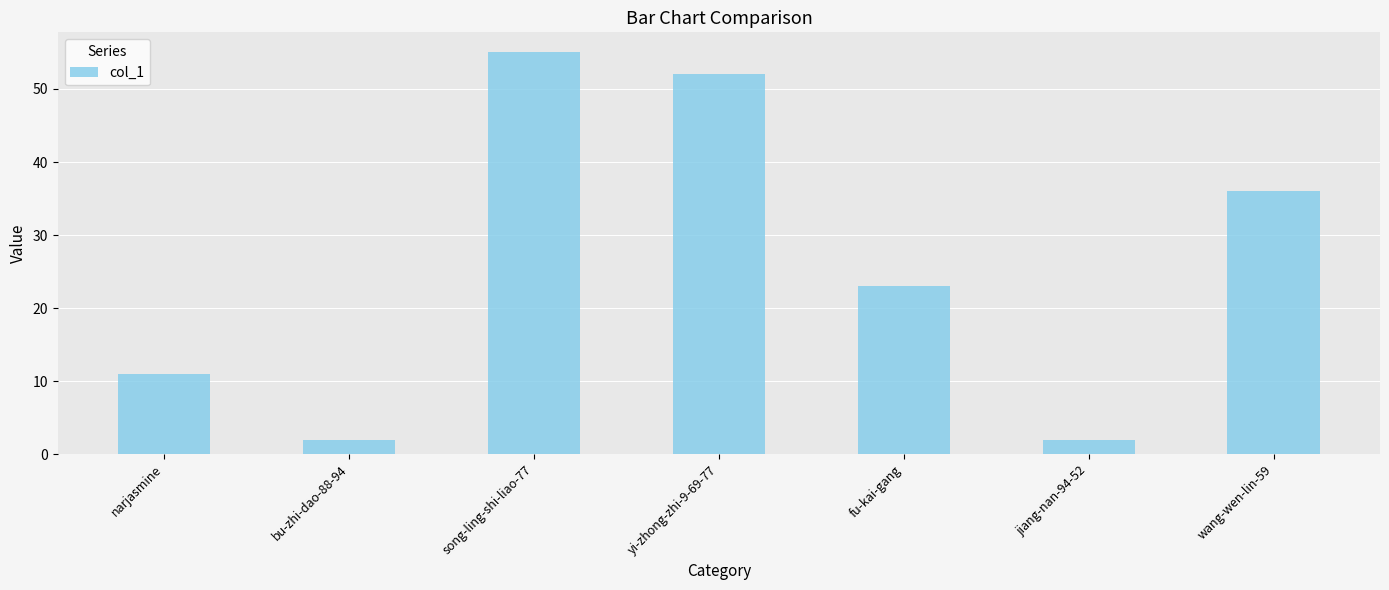

What position from the left is jiang-nan-94-52?

6